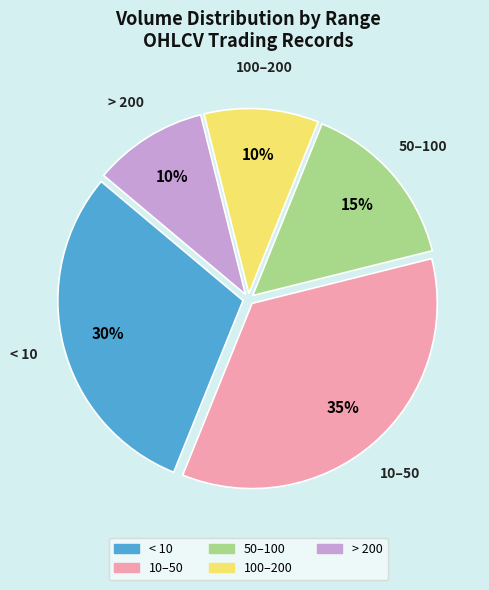

Is there a majority slice in this chart?

No